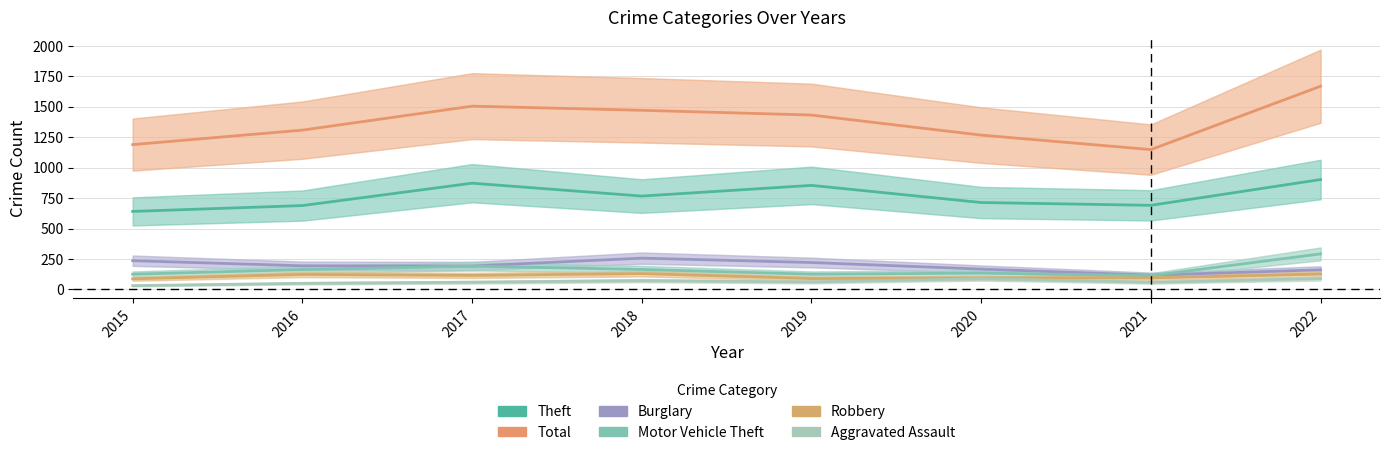

At 2017, list the series in order from largest to smallest.

Total, Theft, Burglary, Motor Vehicle Theft, Robbery, Aggravated Assault